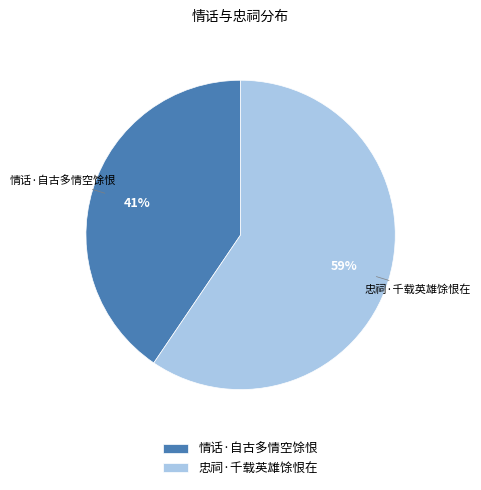

Approximately how many times larger is the value at 情话·自古多情空馀恨 compared to 忠祠·千载英雄馀恨在?

0.7